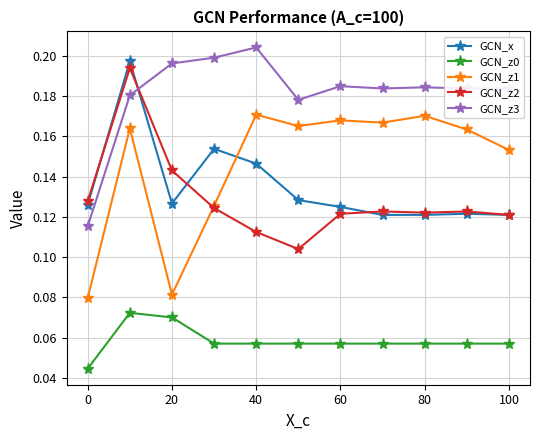

True or false: GCN_z0 and GCN_z2 intersect in this chart.

False